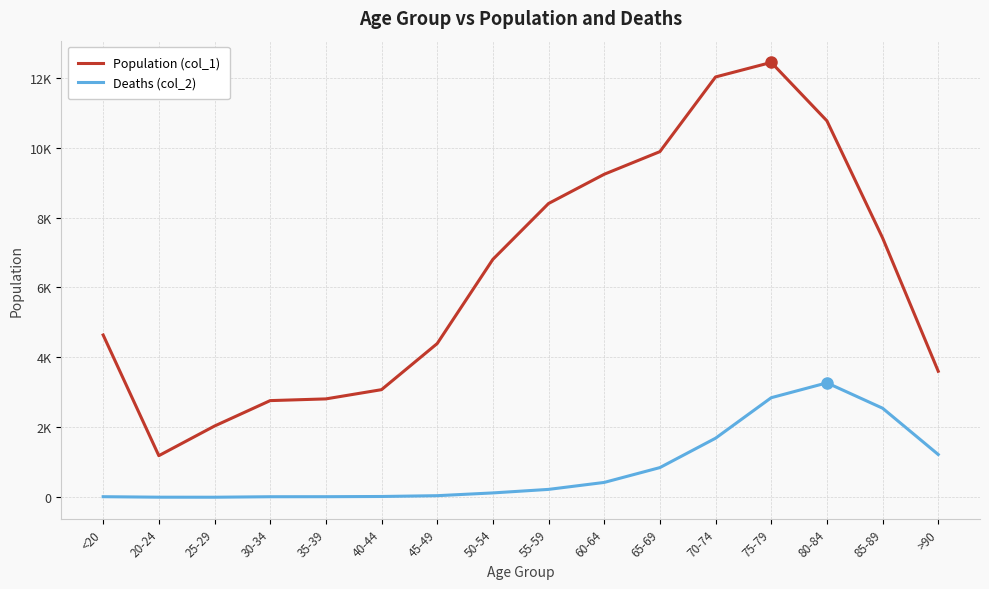

Is this an area chart (filled region under the line)?

No